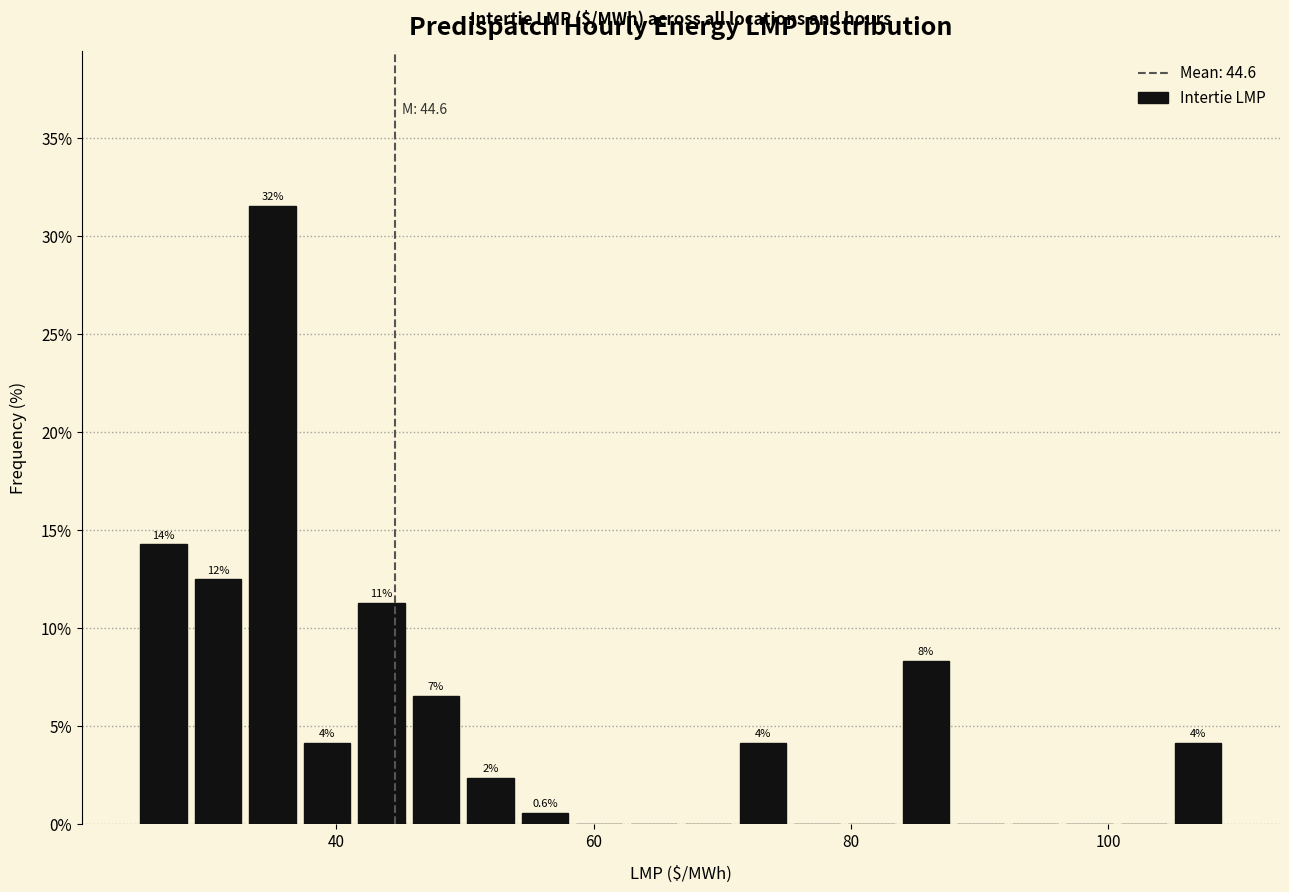

Around what value on the x-axis is the tallest bar? Give the approximate position of its centre, as read against the axis.

36